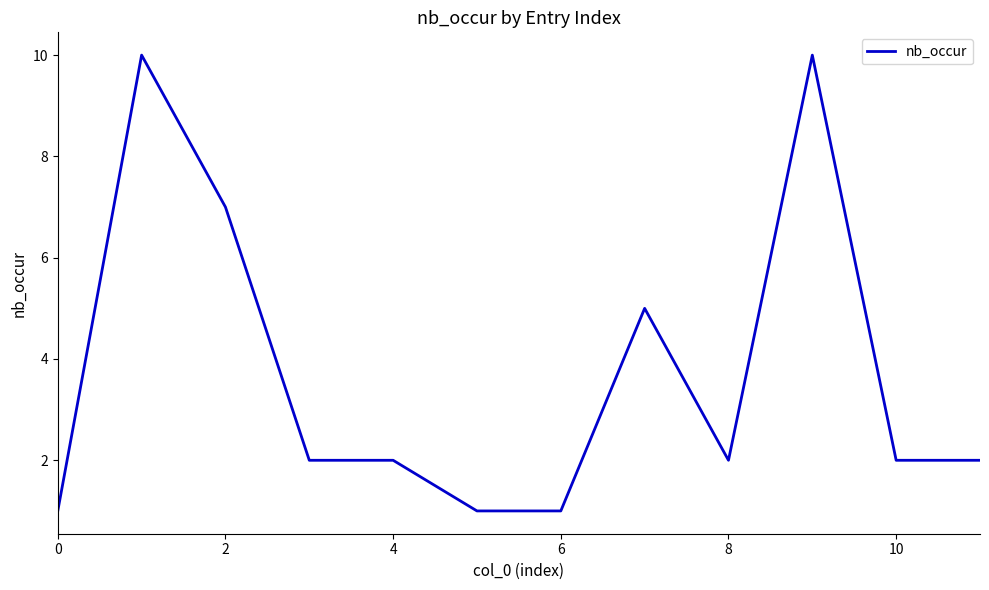

What is the difference between the maximum and minimum values?

9